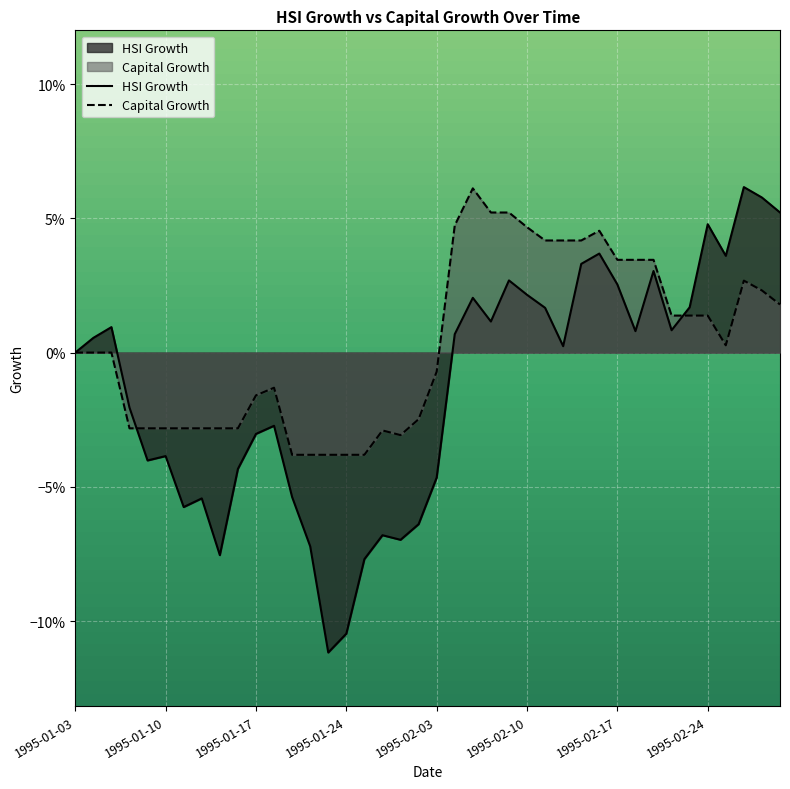

How many times do HSI Growth and Capital Growth cross each other?

2